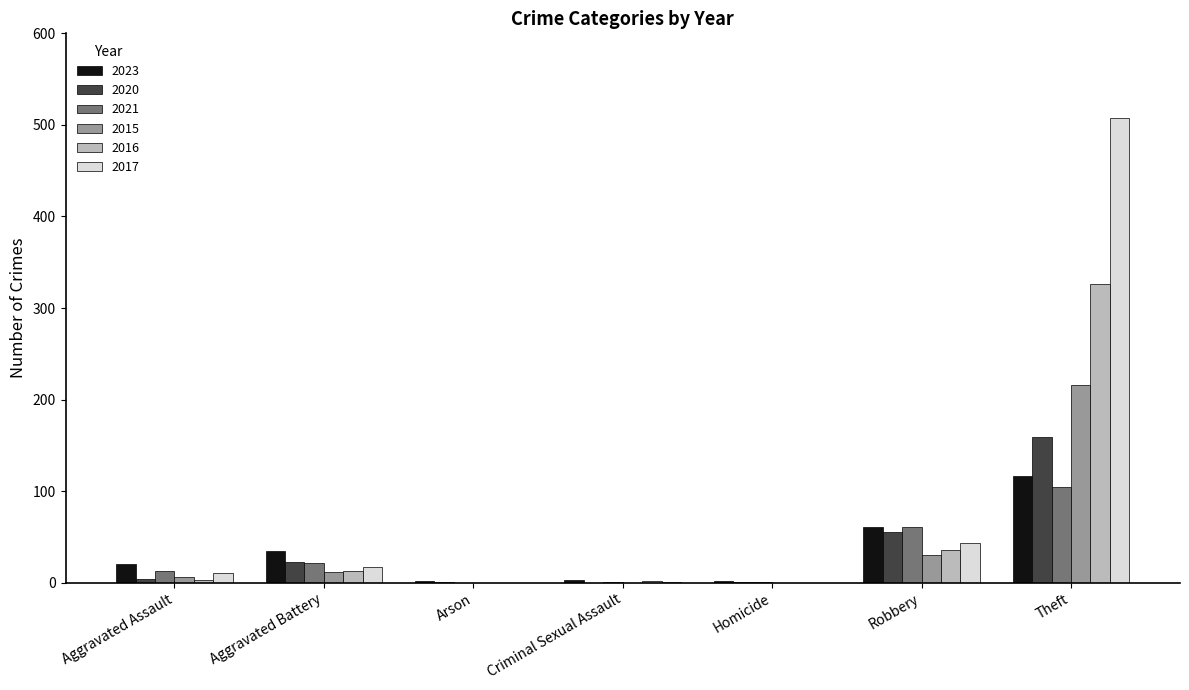

What value does the 2015 series have at Theft, to the nearest 5?

215